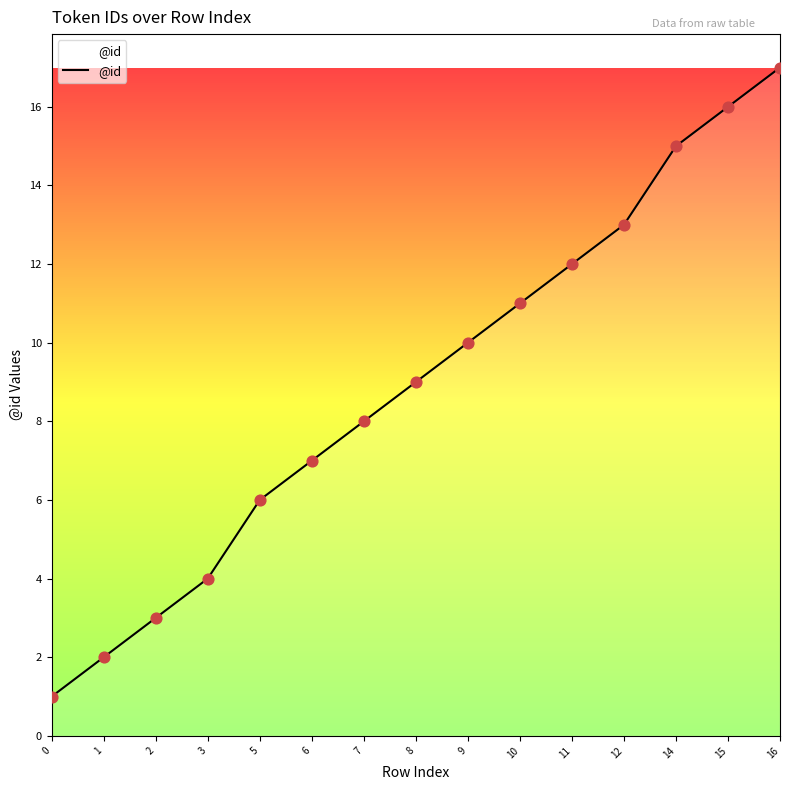

What is the change in value from 1 to 7?

+6